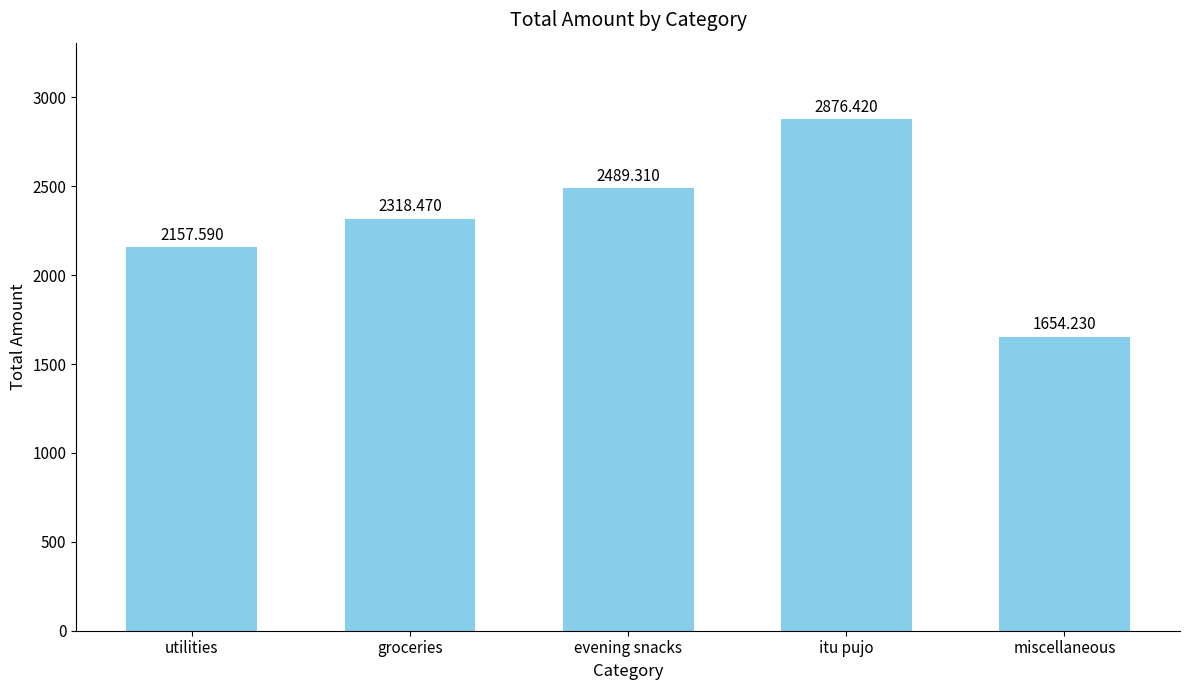

What is the average value?

2299.2